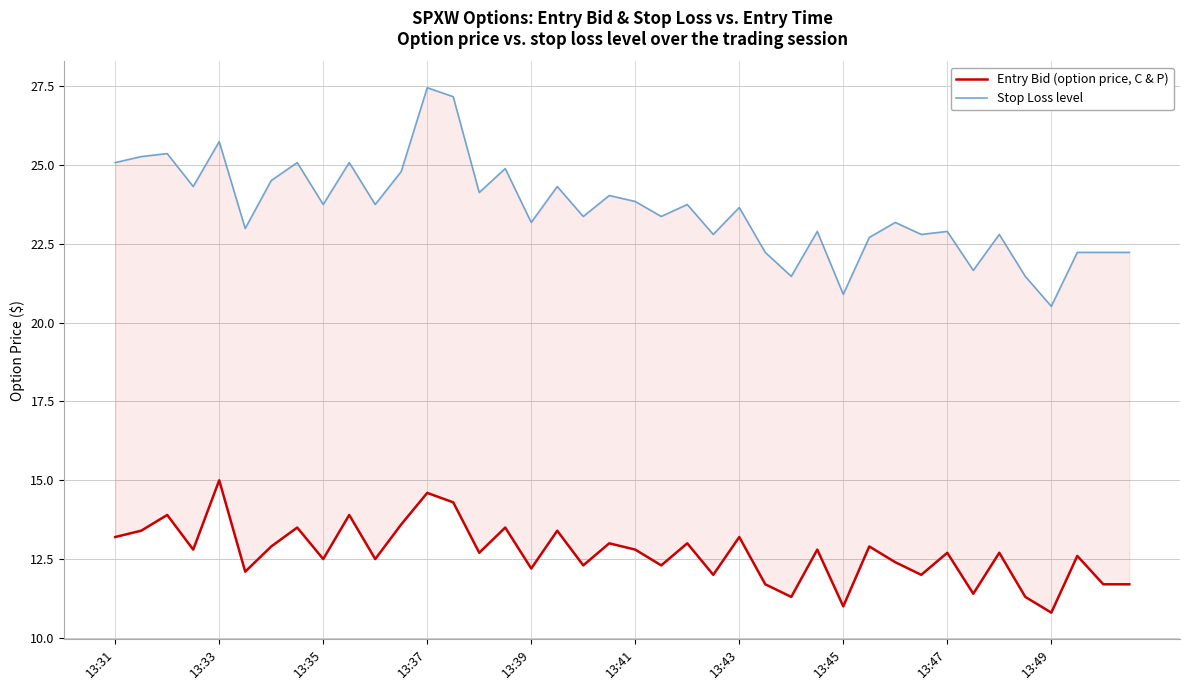

Where is Entry Bid (option price) nearest to the value 12?

23